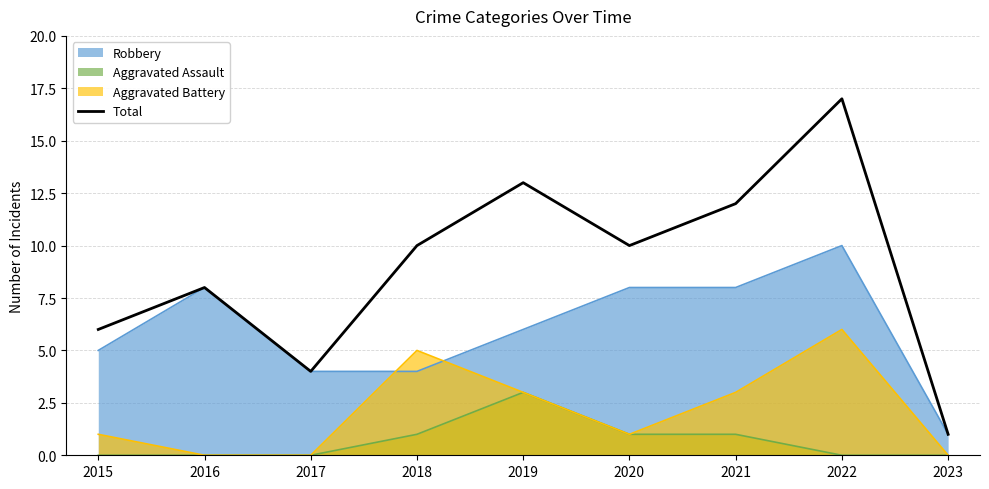

What is the change in value from 2019 to 2021?

-1